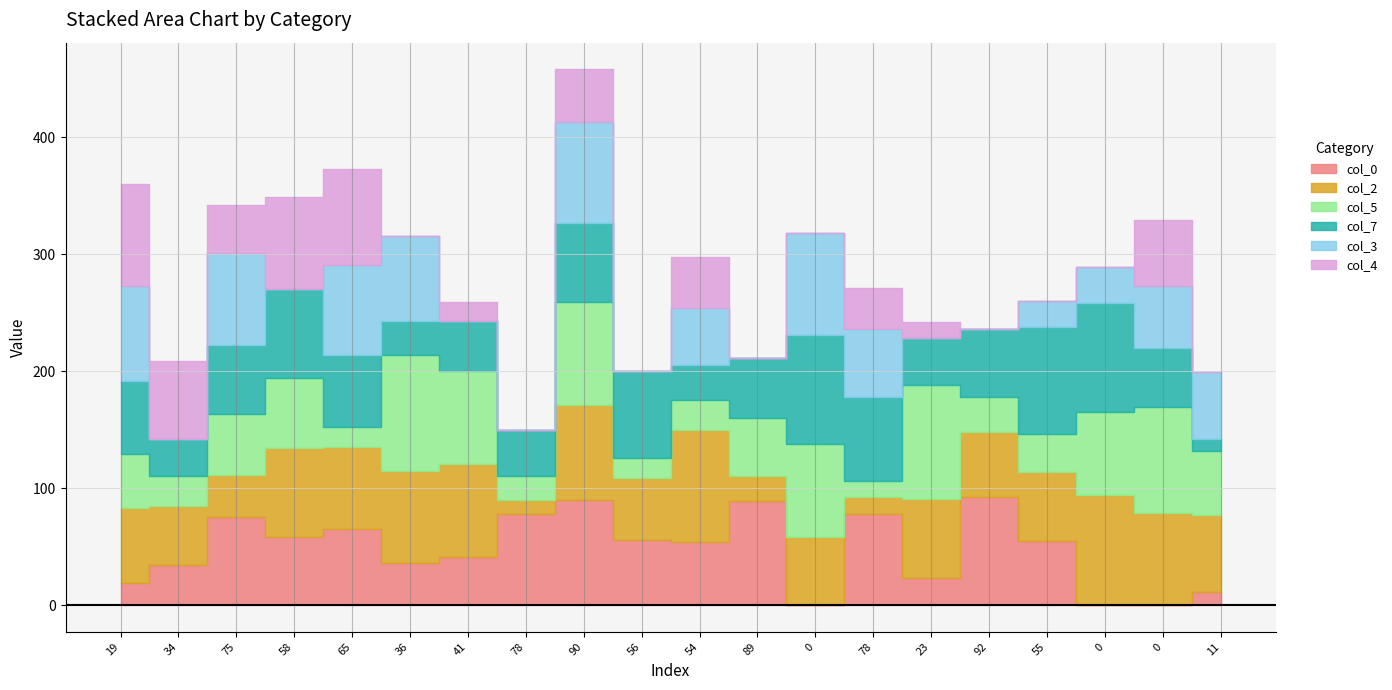

The col_5 series shows 39 at 41. True or false?

False